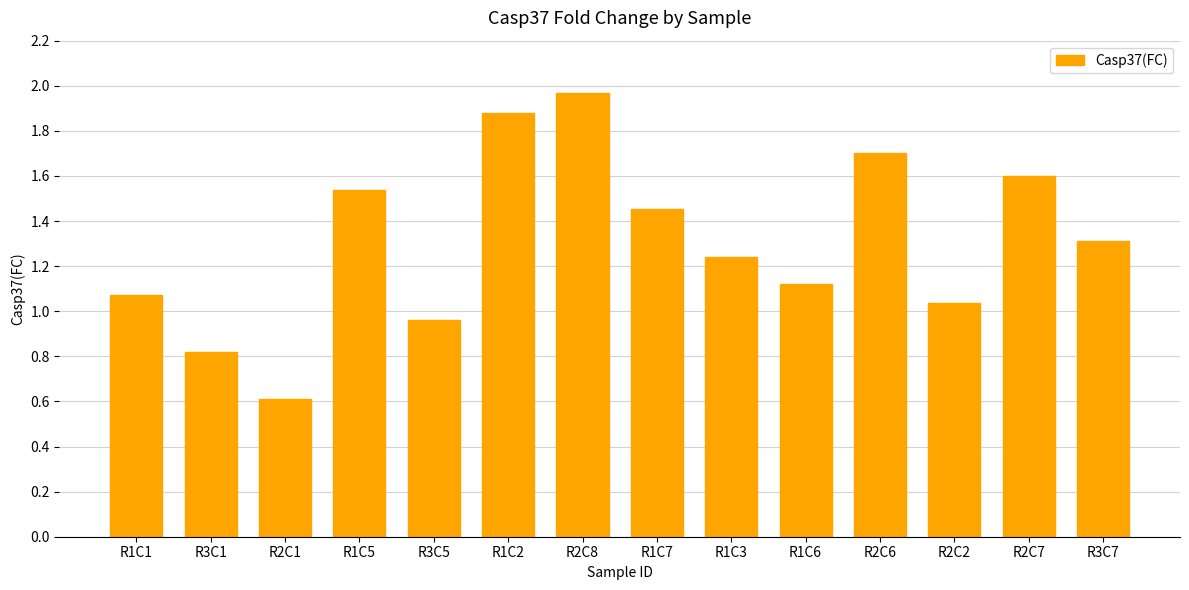

What is the minimum value shown in the chart?

0.6